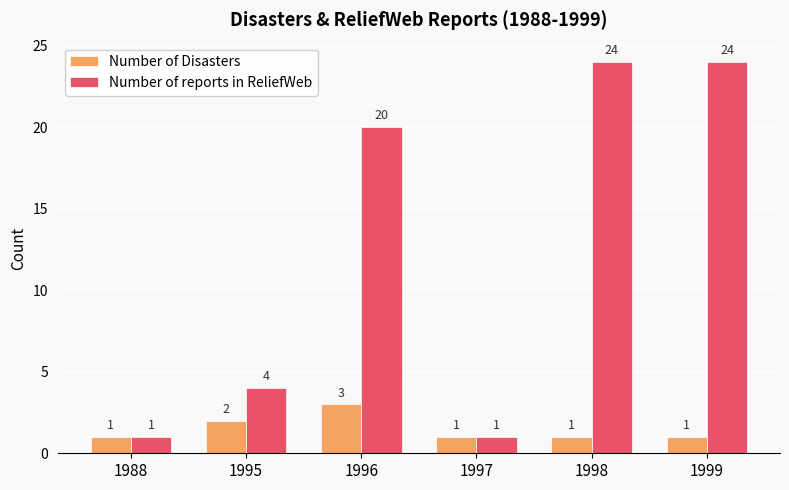

What is the difference between the maximum and minimum values in the Number of Disasters series?

2